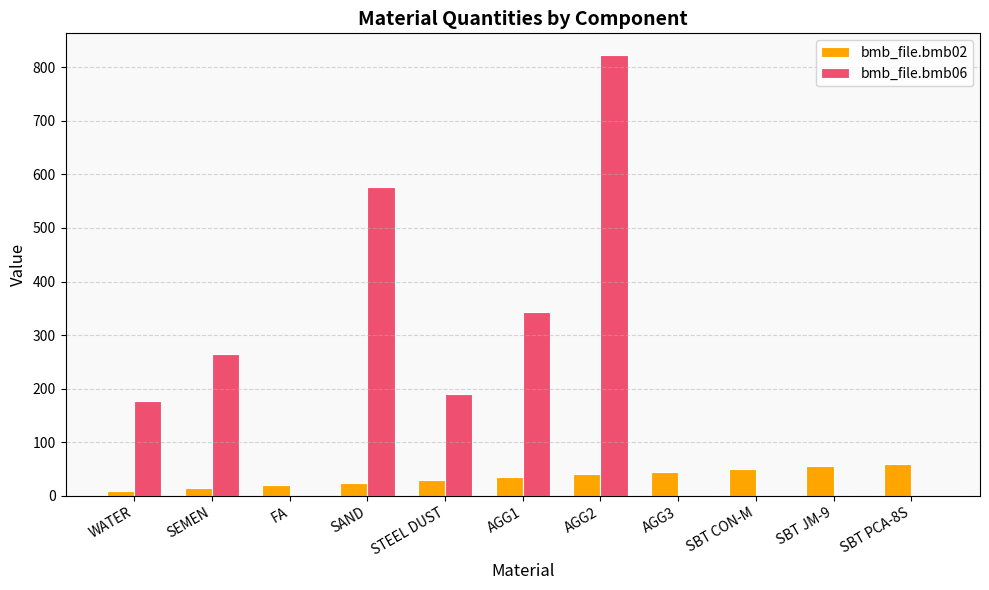

The bmb_file.bmb06 series shows 449.7 at SBT PCA-8S. True or false?

False